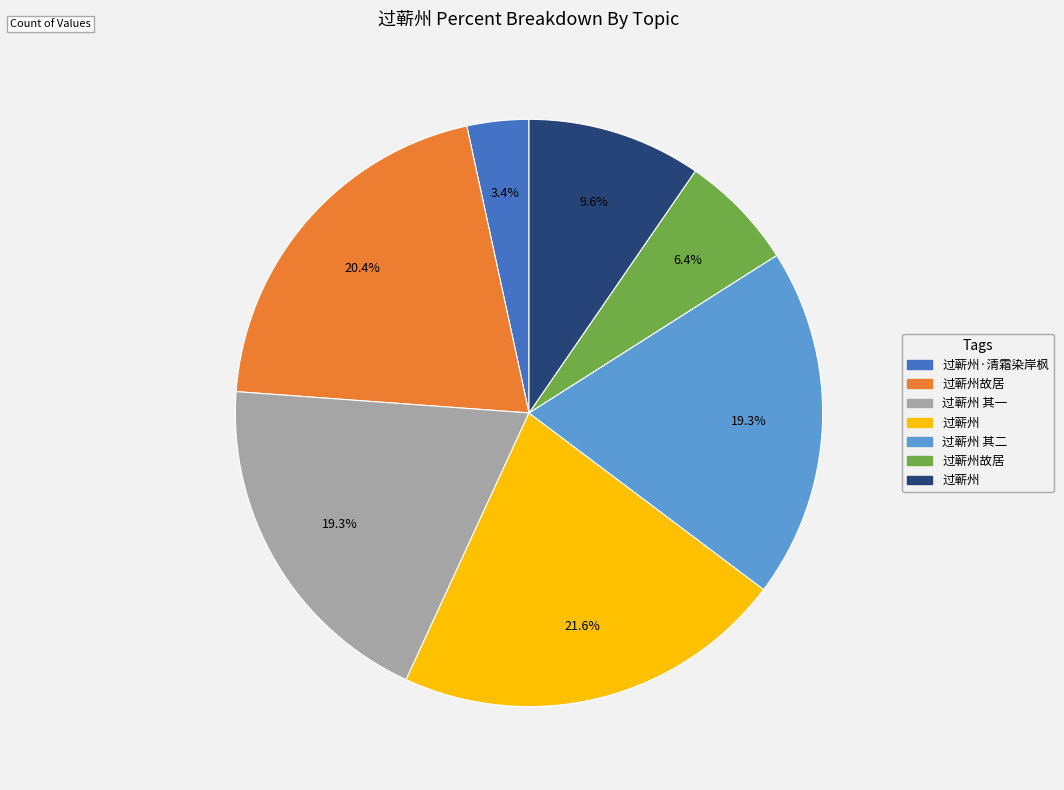

Is there a majority slice in this chart?

No